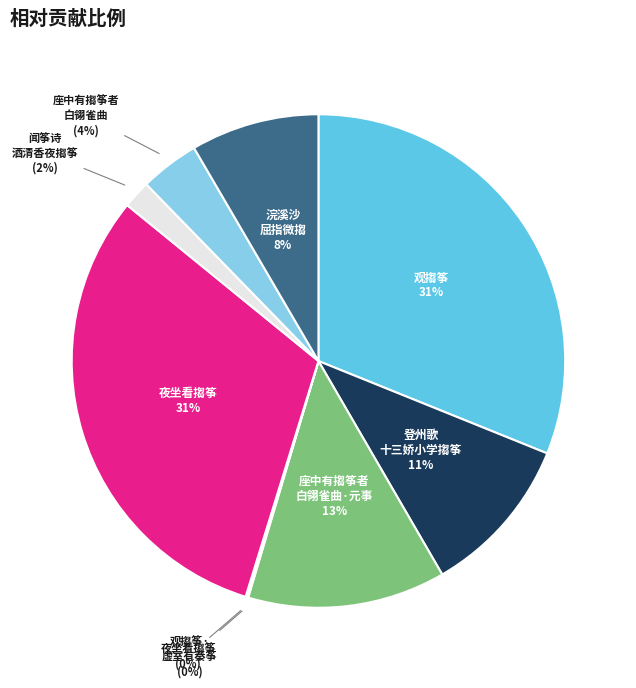

To the nearest percent, what is the difference between the largest and smallest slice percentages?

31%